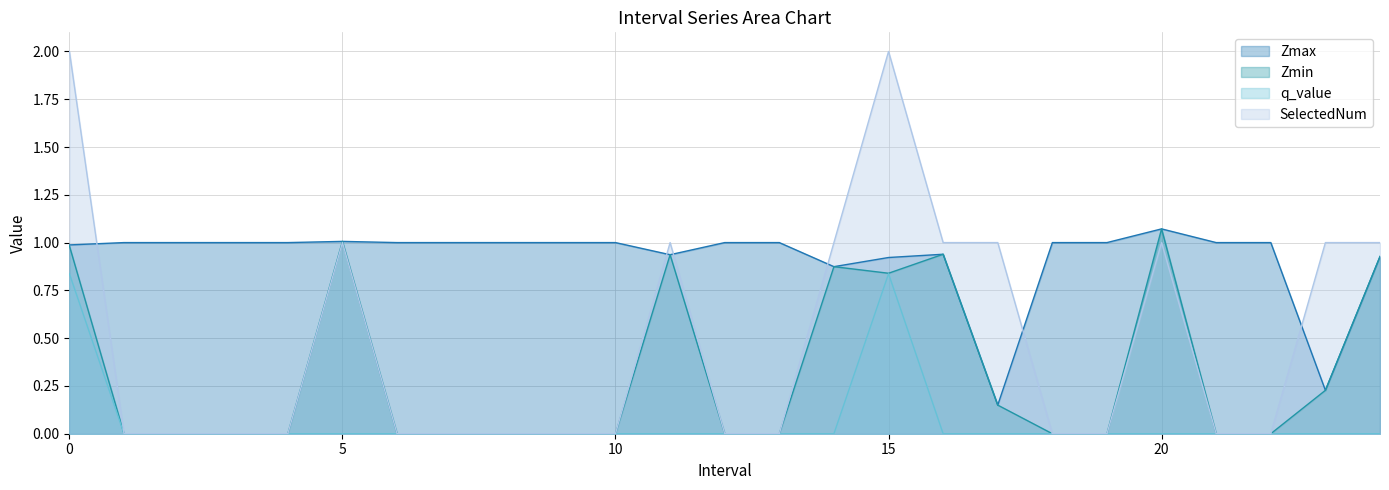

True or false: q_value and SelectedNum intersect in this chart.

False